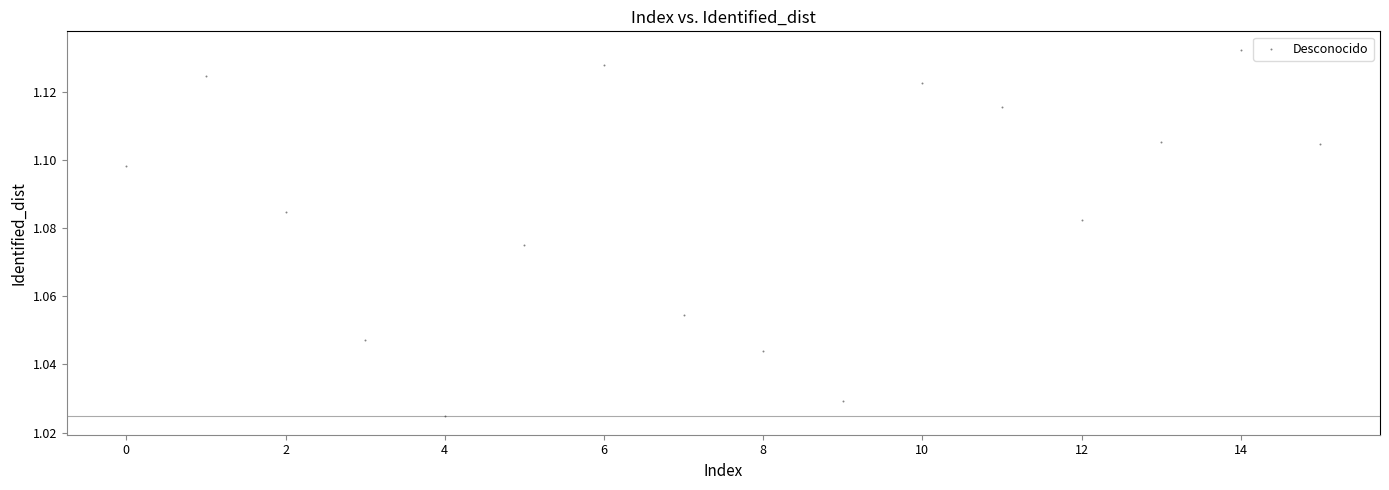

Count the number of points in this scatter plot.

16